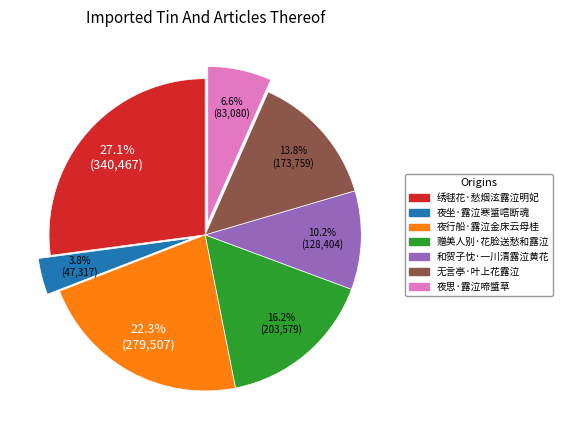

Between 无言亭·叶上花露泣 and 绣毬花·愁烟泫露泣明妃, which is larger?

绣毬花·愁烟泫露泣明妃